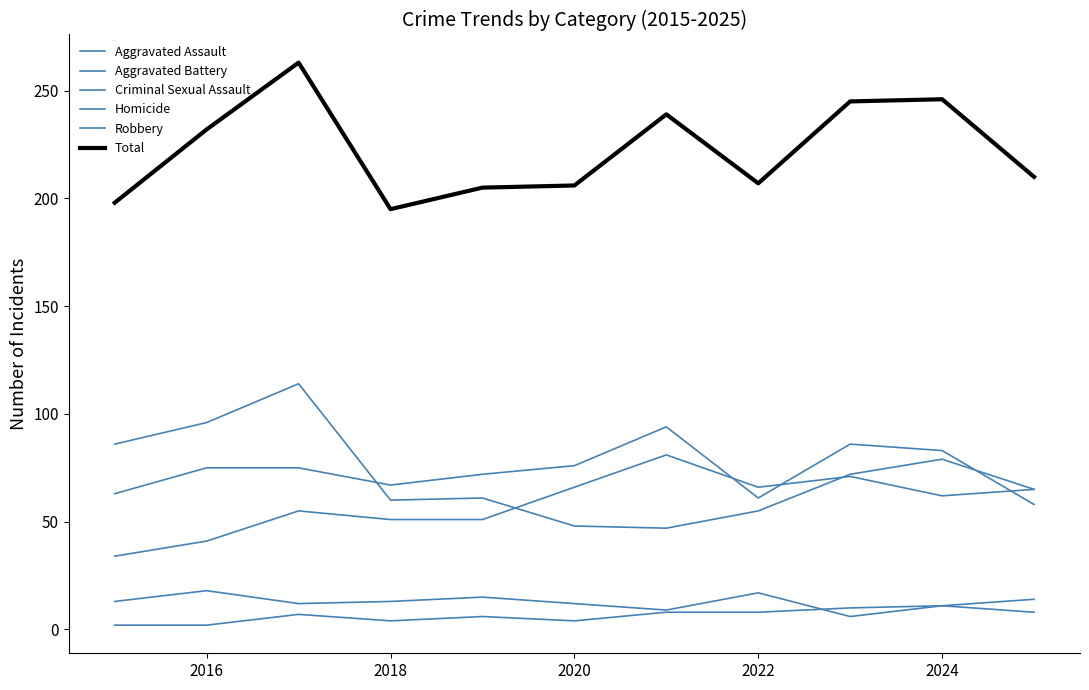

Does the chart have visible grid lines?

No